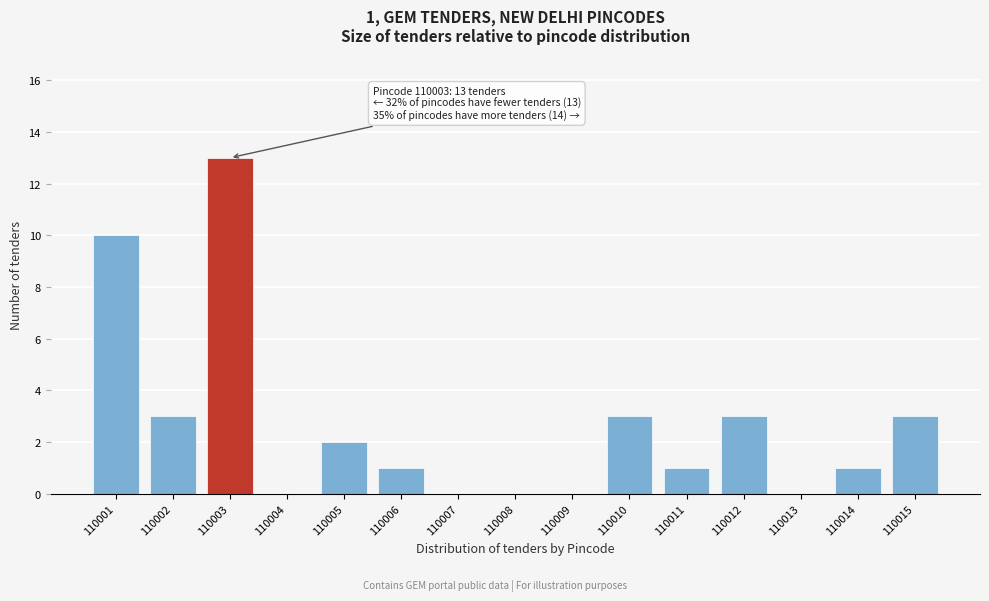

Reading right to left, what are all the values shown in this chart?

110015=3	110014=1	110013=0	110012=3	110011=1	110010=3	110009=0	110008=0	110007=0	110006=1	110005=2	110004=0	110003=13	110002=3	110001=10